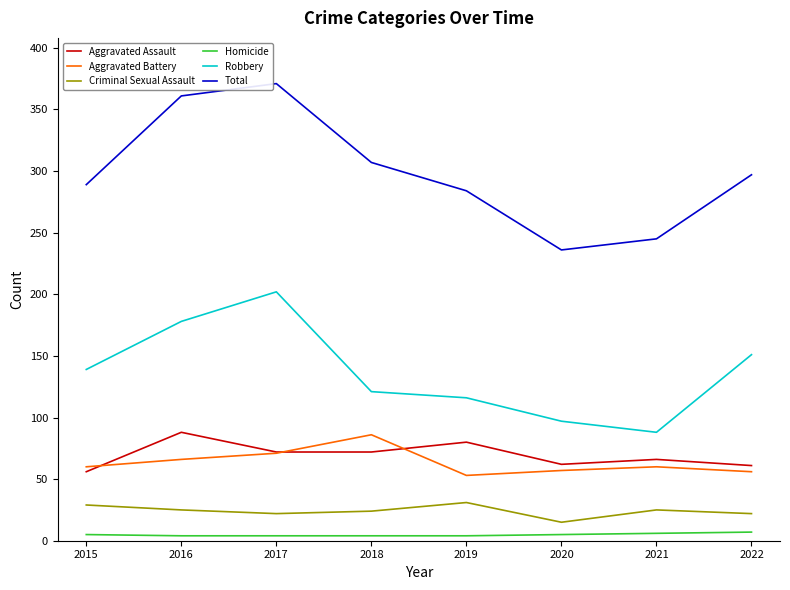

Which series has the largest total across all categories?

Total